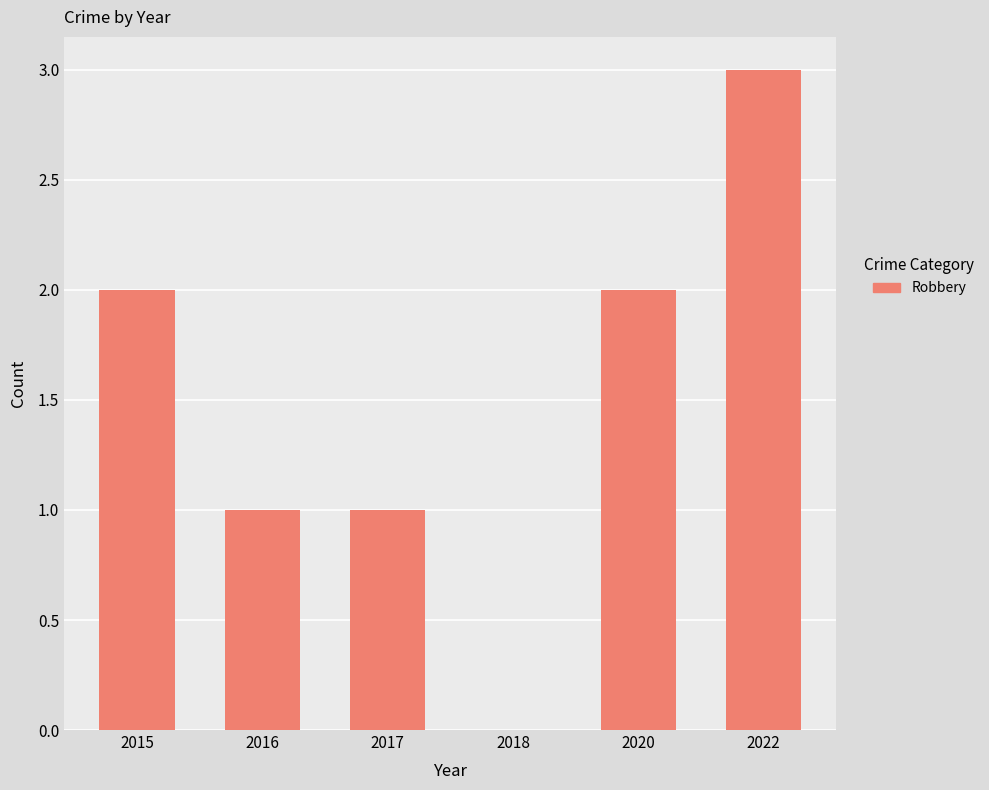

What is the sum of all values?

9